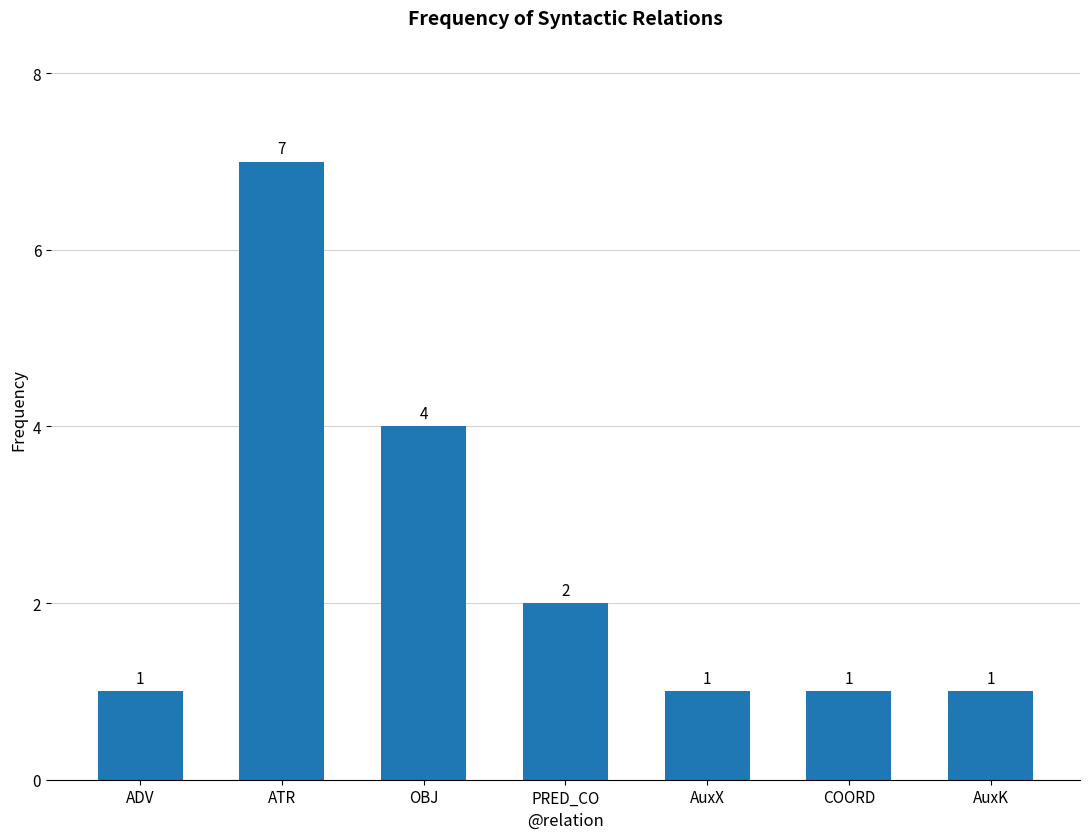

How many series are shown in this chart?

1